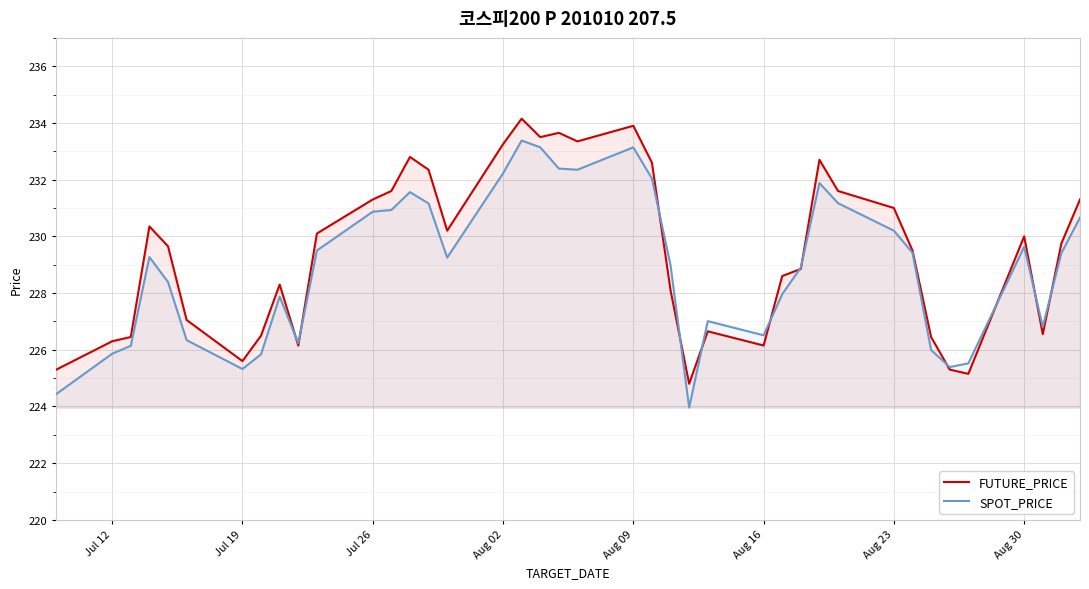

How many lines are shown in the chart?

2